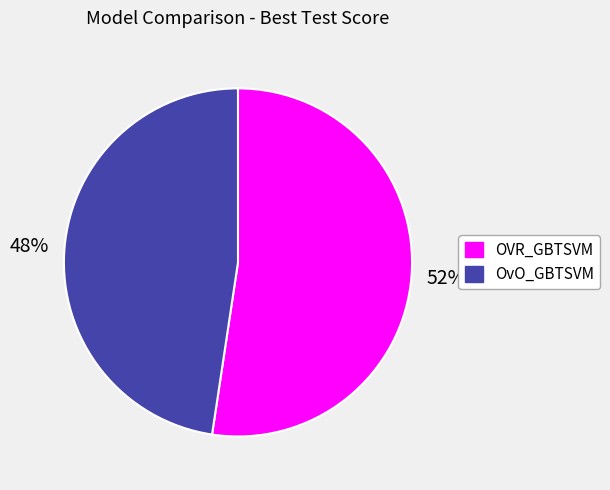

To the nearest percent, what portion does OvO_GBTSVM represent?

48%